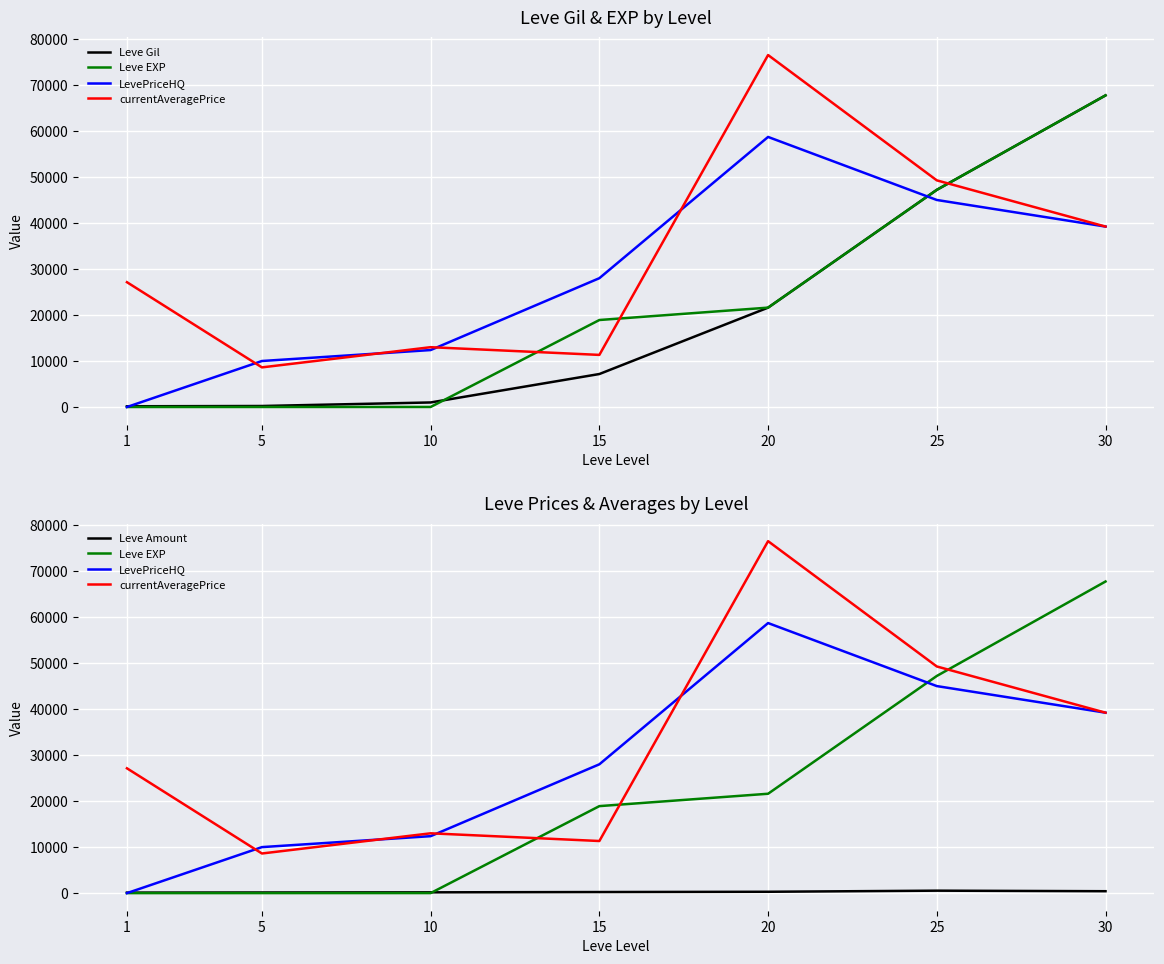

How many series are shown in this chart?

5